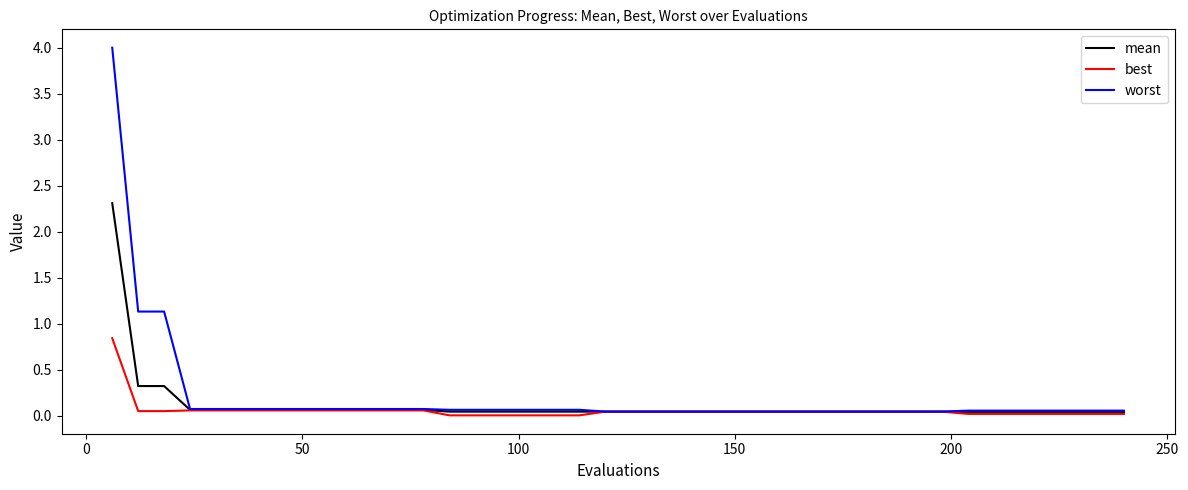

List the series in order of their peak value, highest first.

worst, mean, best